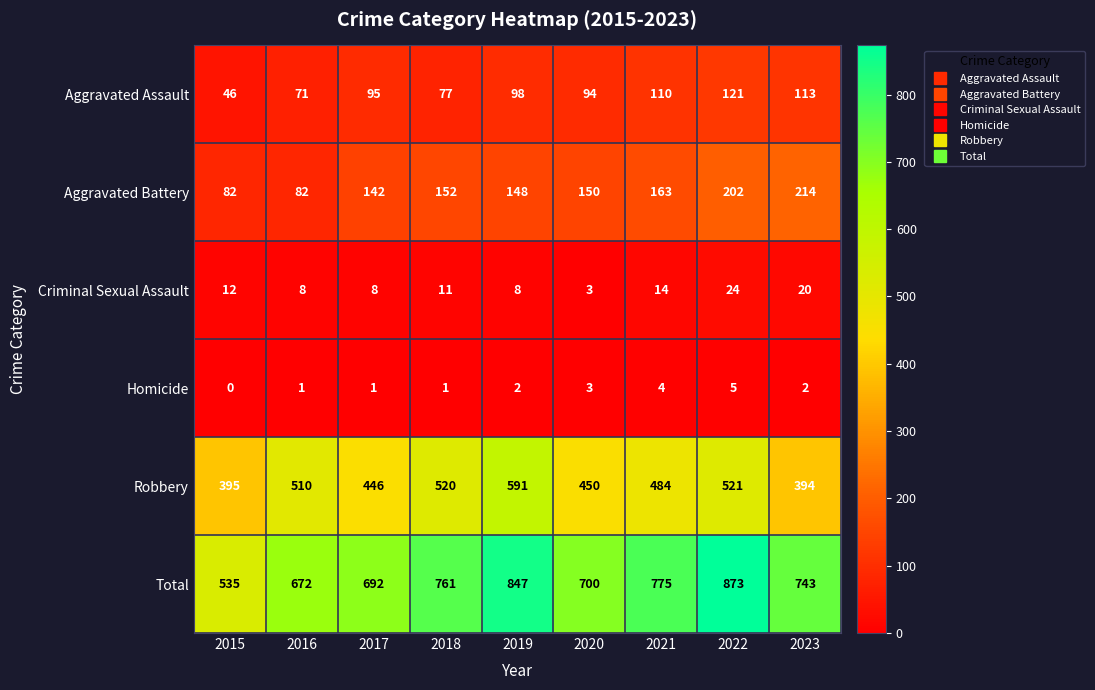

True or false: Total has a value of 1214 at 2017.

False